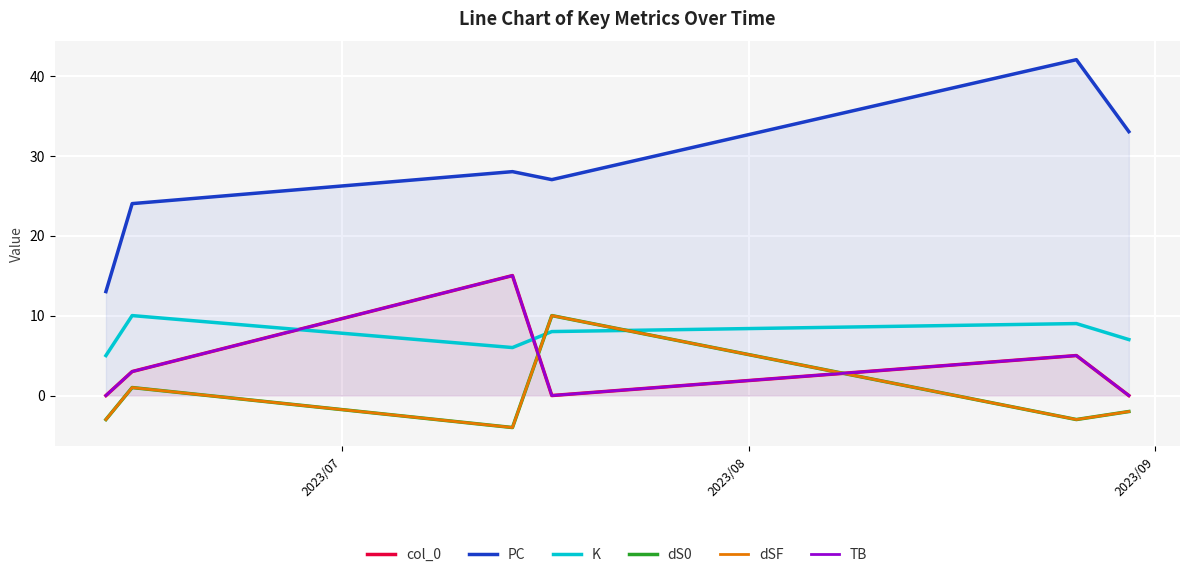

In K, how many points are higher than both neighbors (excluding endpoints)?

2